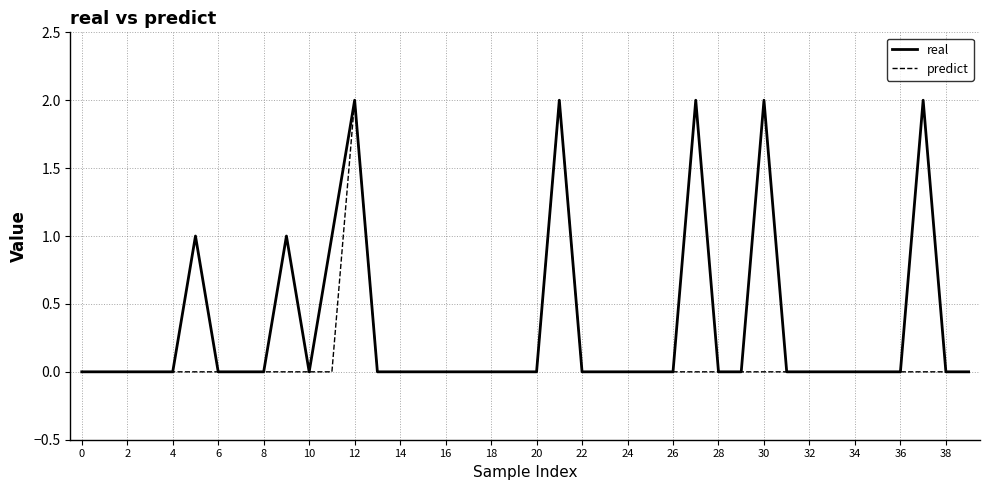

List the series in order of their overall mean, highest first.

real, predict